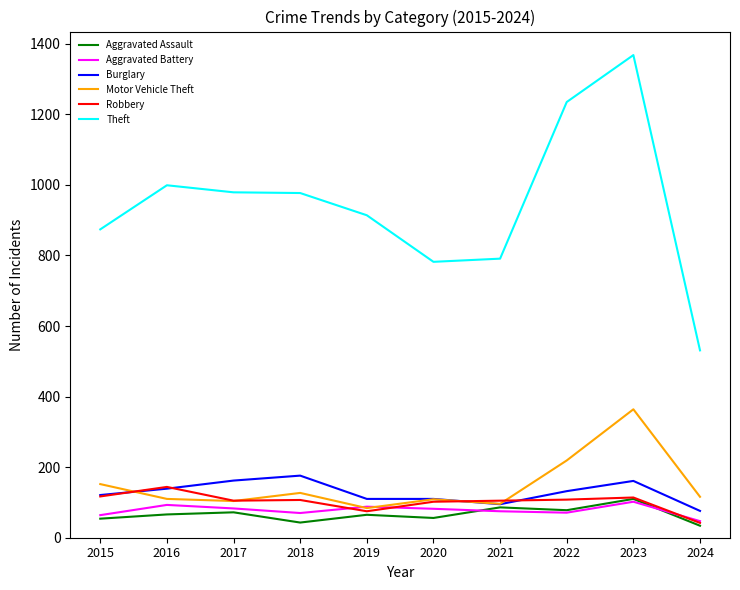

How many series are shown in this chart?

6